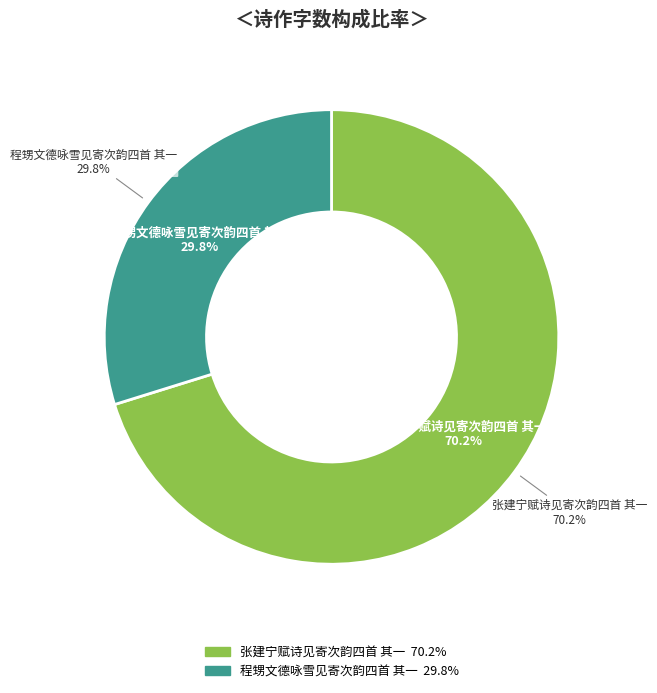

What is the smallest slice in the pie chart?

程甥文德咏雪见寄次韵四首 其一